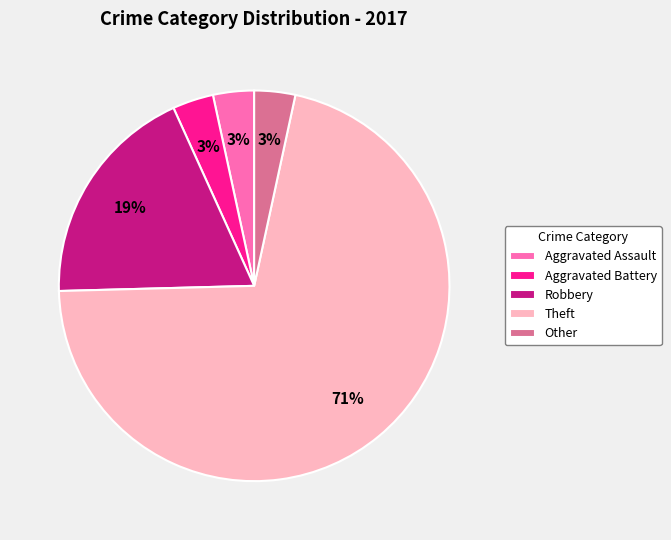

What percentage is the Other slice, to the nearest percent?

3%